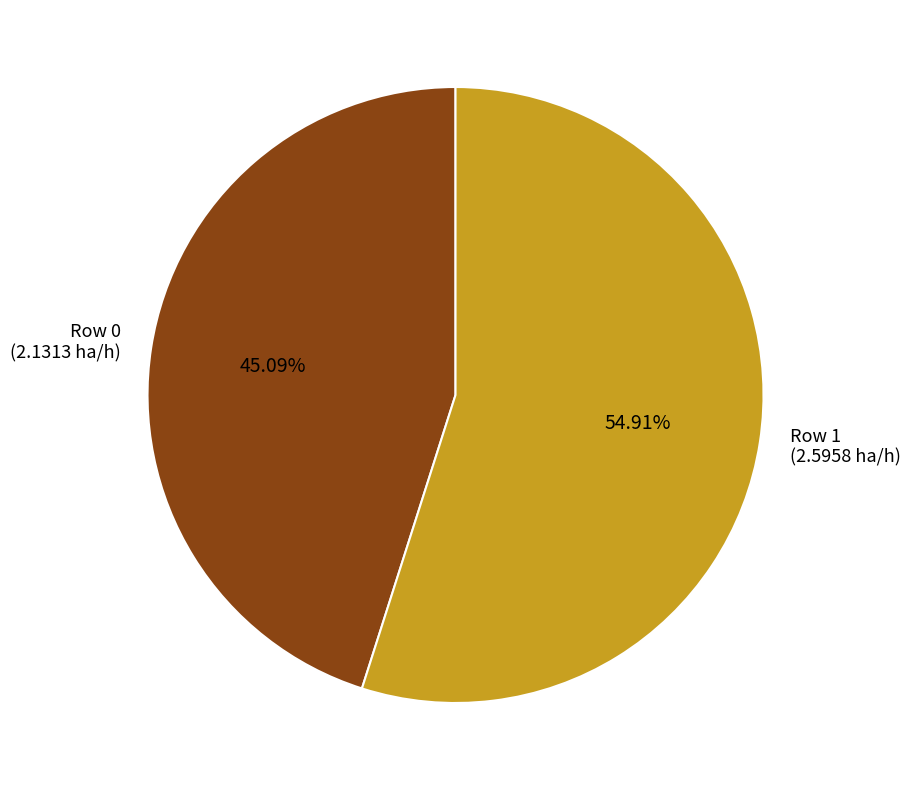

Is there any slice that represents more than half of the pie?

Yes